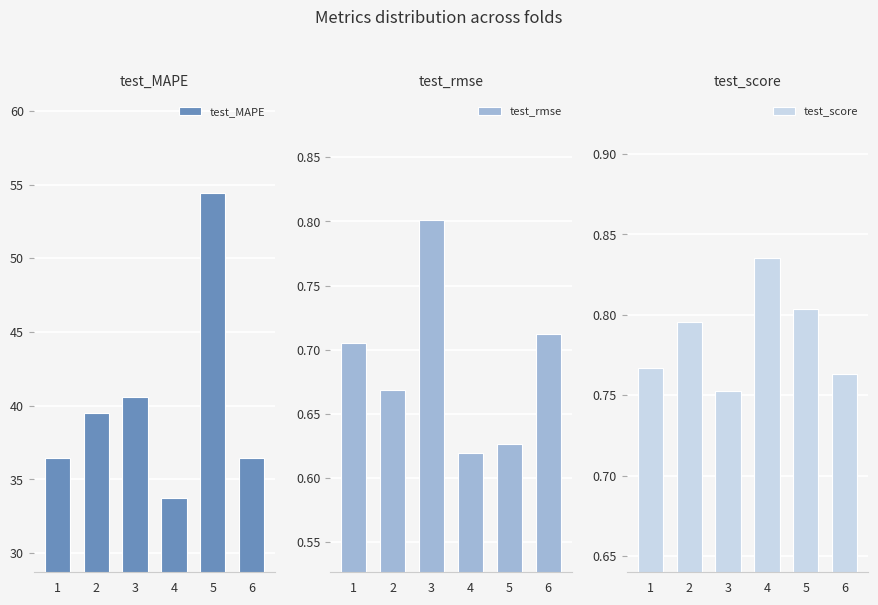

At which category is the sum across all series the highest?

5